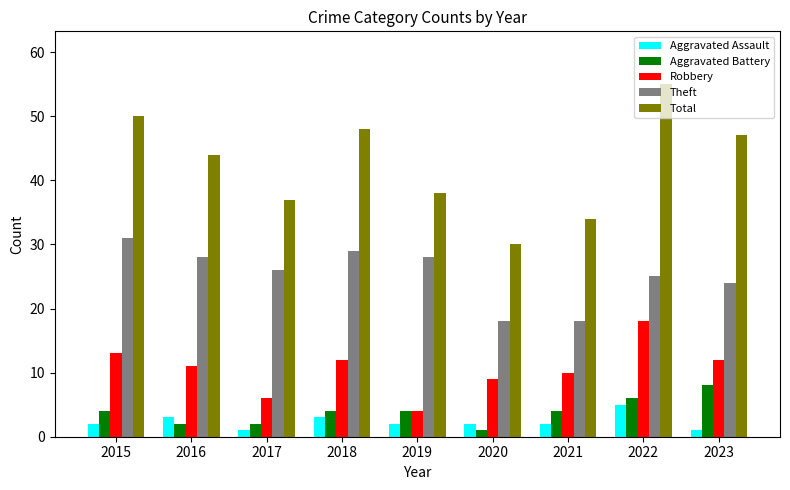

Count the number of data series in this chart.

5